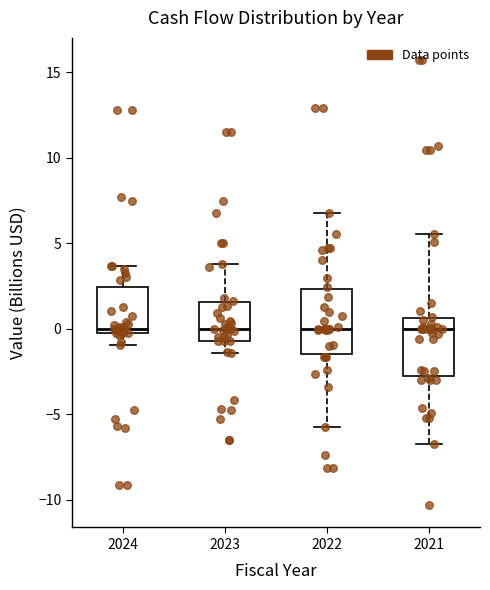

Where does the median line of the box at x = 2022 sit on the y-axis? The values are not printed on the chart, so give them approximately, as read against the axis.

0.0